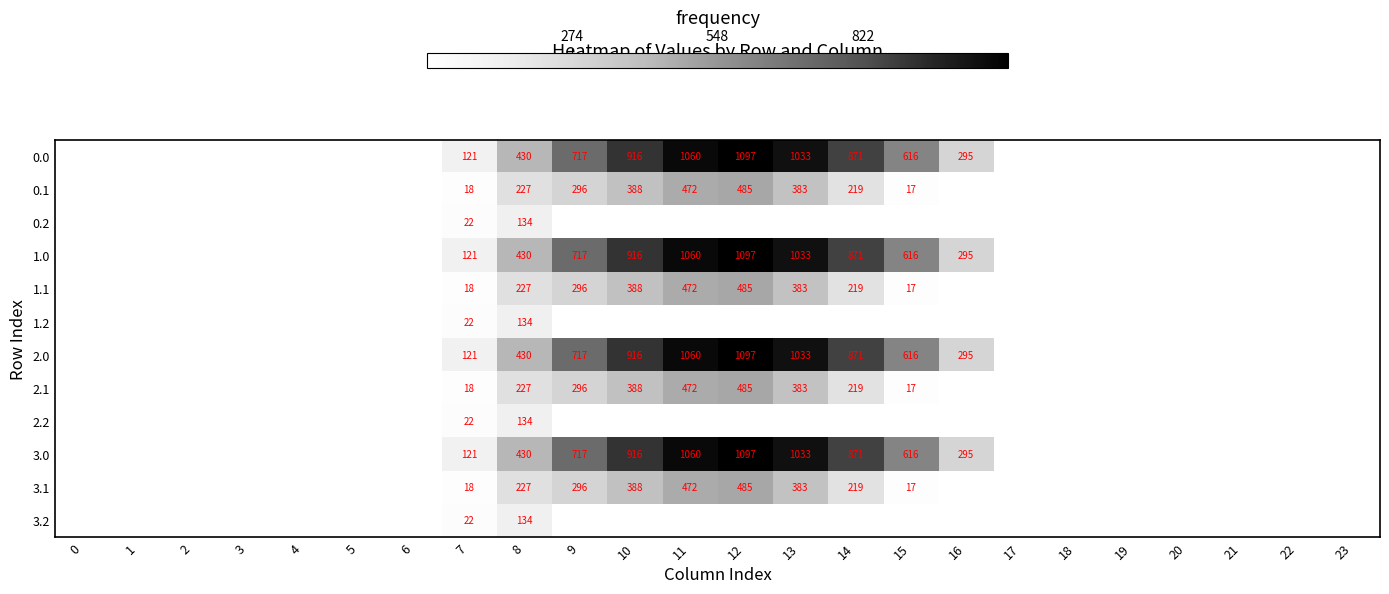

Which series has the largest total across all categories?

row_0